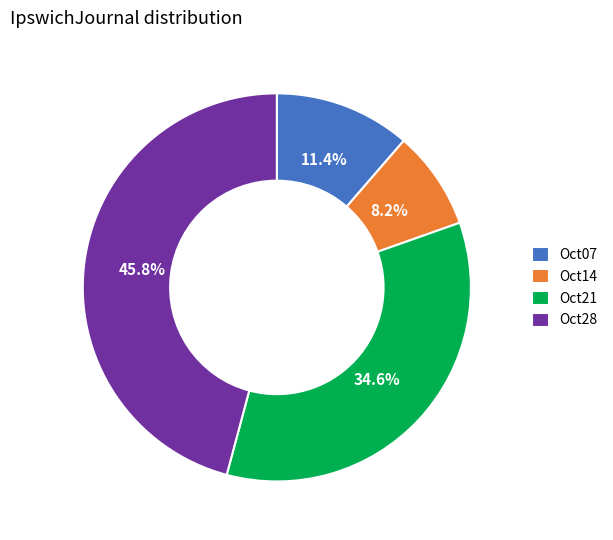

What is the largest slice in the pie chart?

Oct28